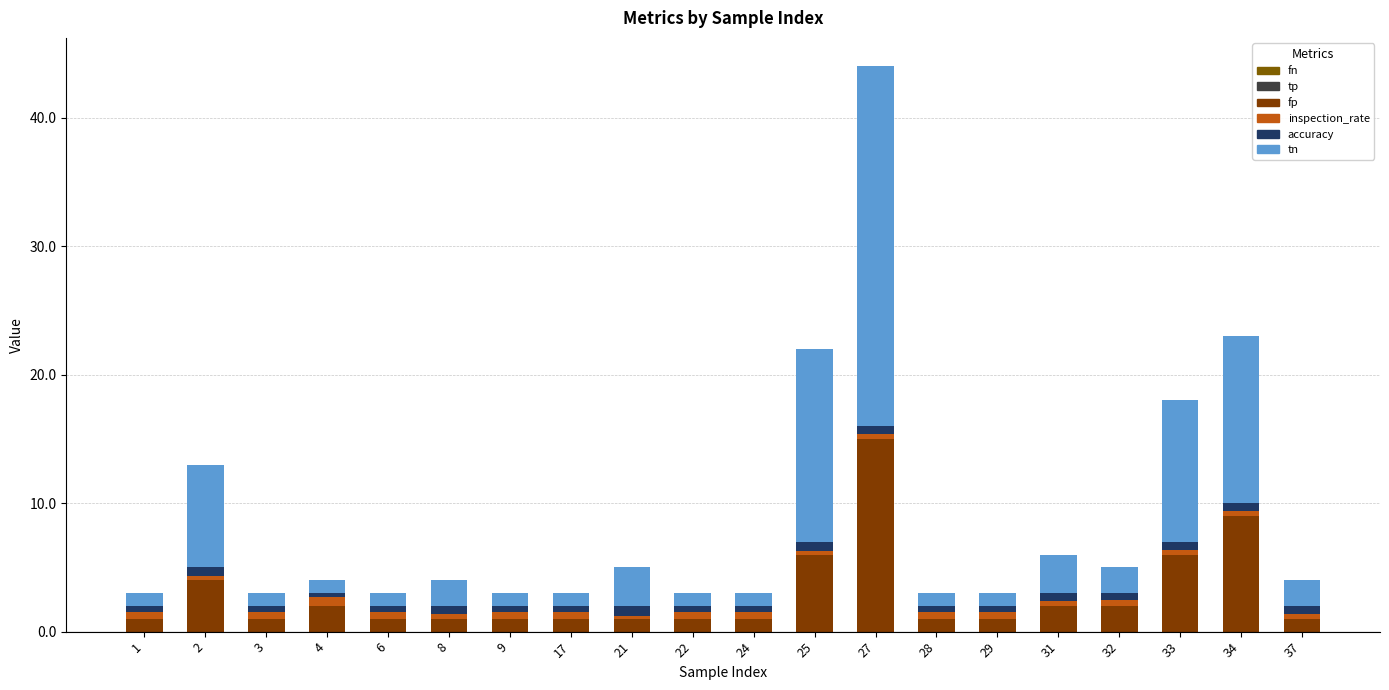

Are the bars grouped side by side (vs. stacked)?

No